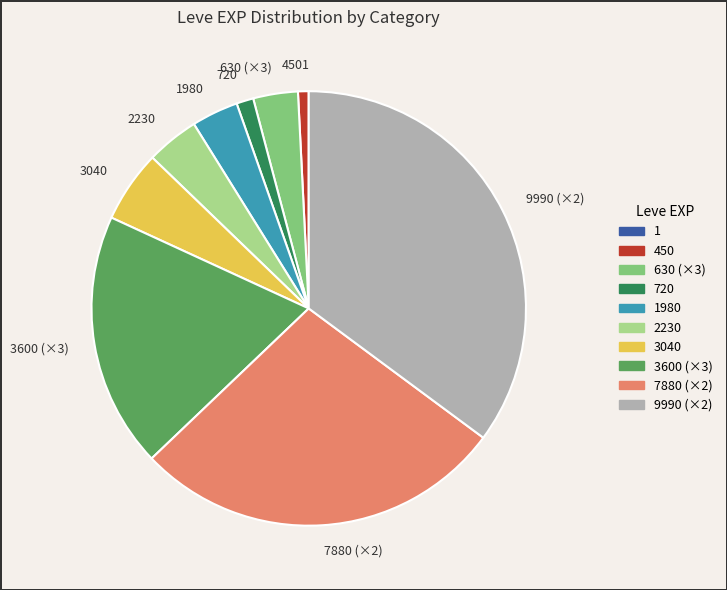

Is it true that 720 is 9% of the pie?

False